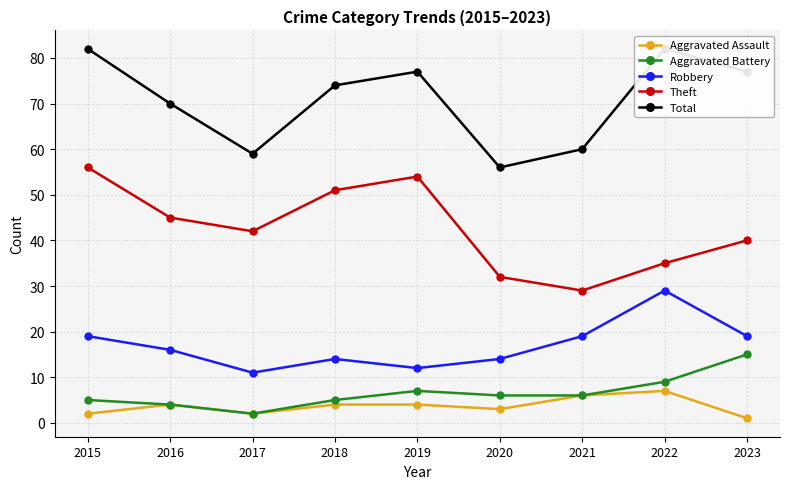

What is the value of the Robbery point at the 7th from the left?

19